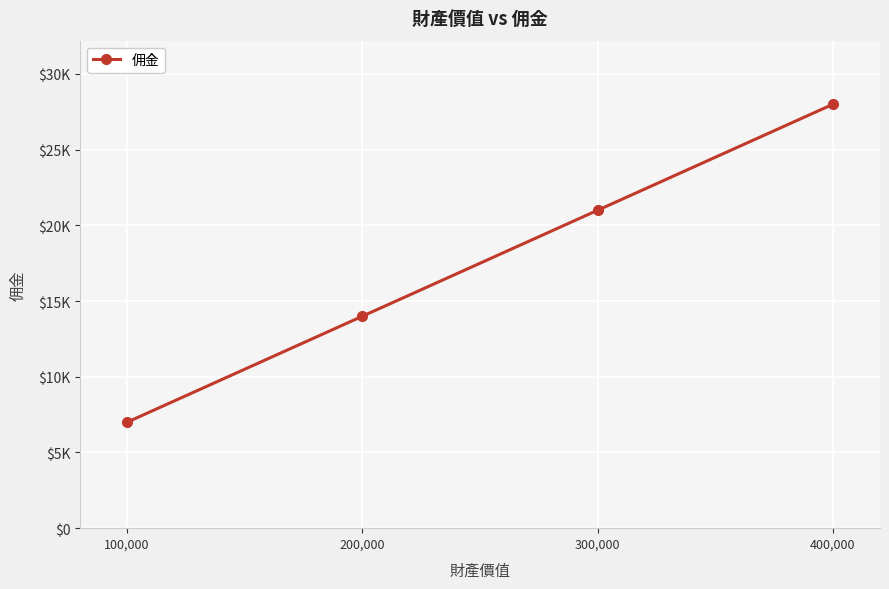

True or false: the data has more than 1 interior local peaks.

False